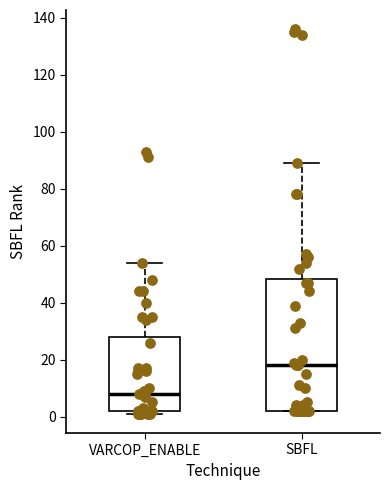

Which box is the tallest, from its lower edge to its upper edge?

SBFL